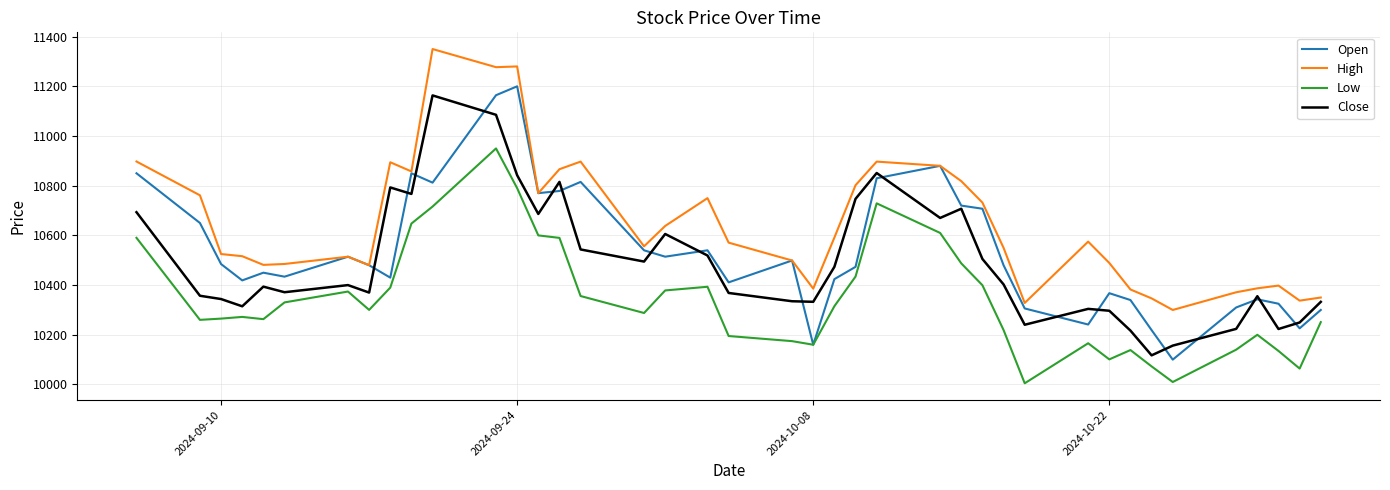

Which series has the largest total across all categories?

High